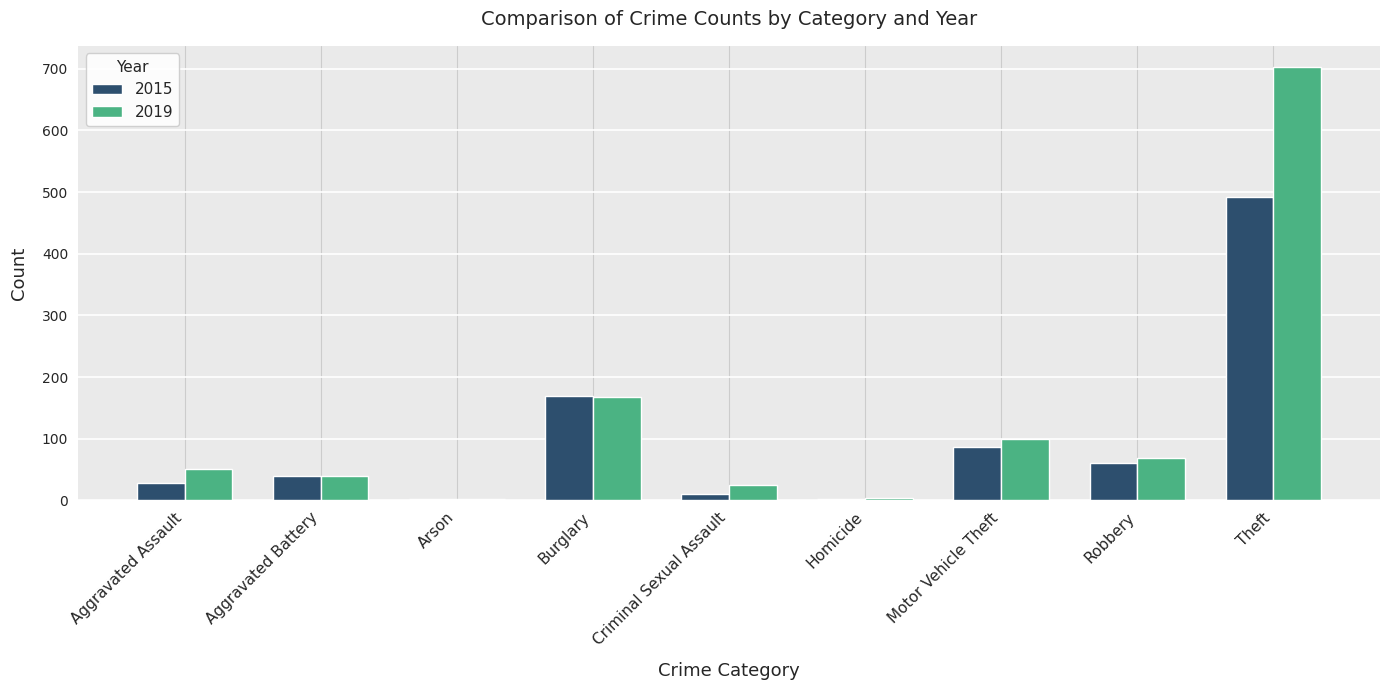

What is the highest value of the 2015 series?

492